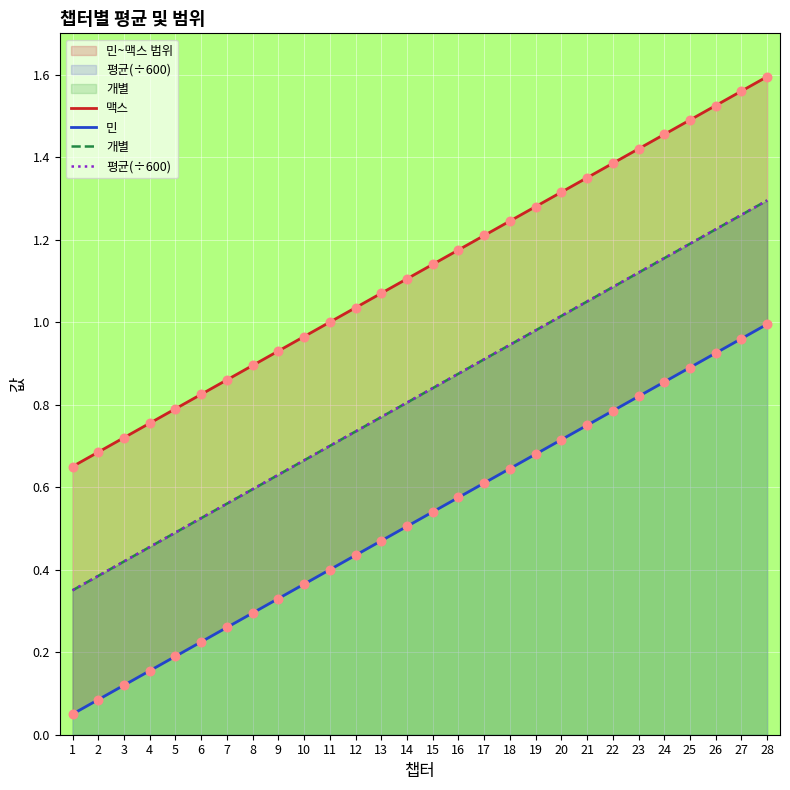

At which category is the sum across all series the highest?

28